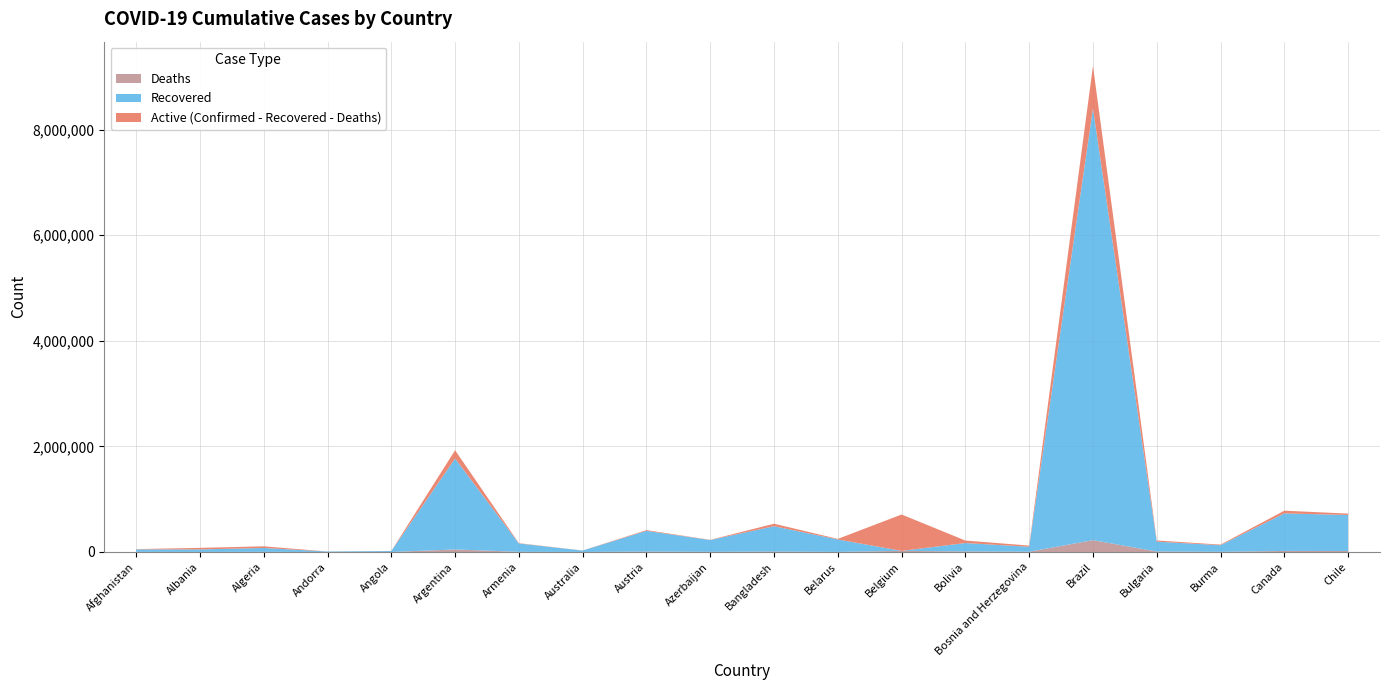

Reading right to left, extract all data points from this chart.

Confirmed: 727109	782467	140145	218748	9204731	121497	216835	710153	248336	535582	230219	414398	28818	167088	1927239	19796	9937	107339	78127	55023
Recovered: 681981	710699	125072	187052	8176373	94604	159222	0	235838	480216	223315	392497	26061	157800	1721650	18035	9093	73344	47424	47679
Deaths: 18452	20005	3131	9045	224504	4679	10379	21092	1718	8137	3132	7721	909	3084	47974	466	101	2891	1380	2400